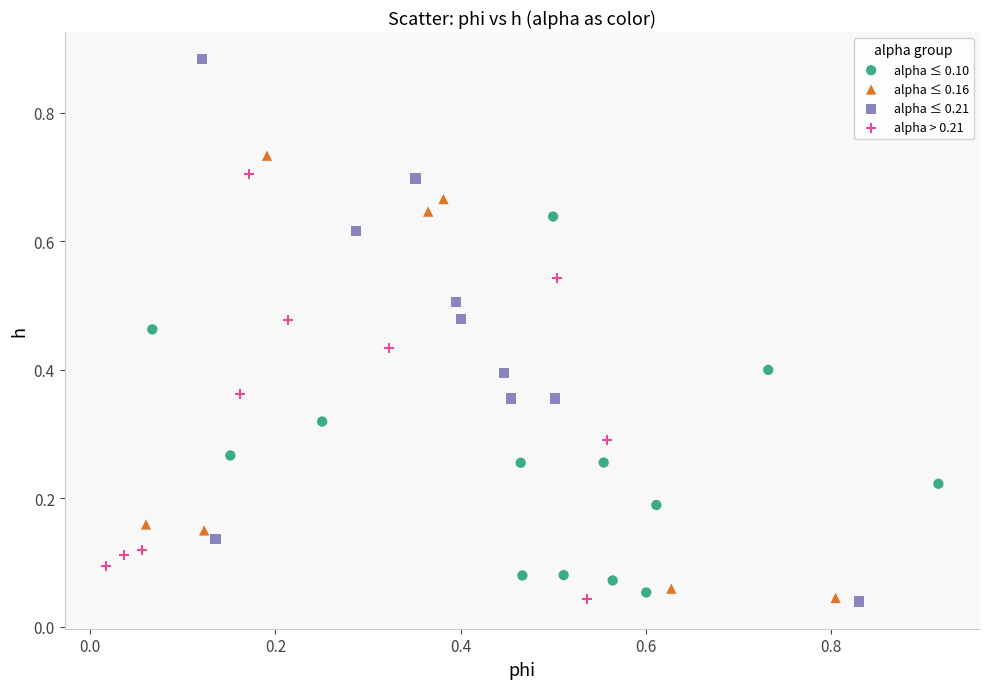

Which series has the largest Y range (max minus min)?

alpha ≤ 0.21